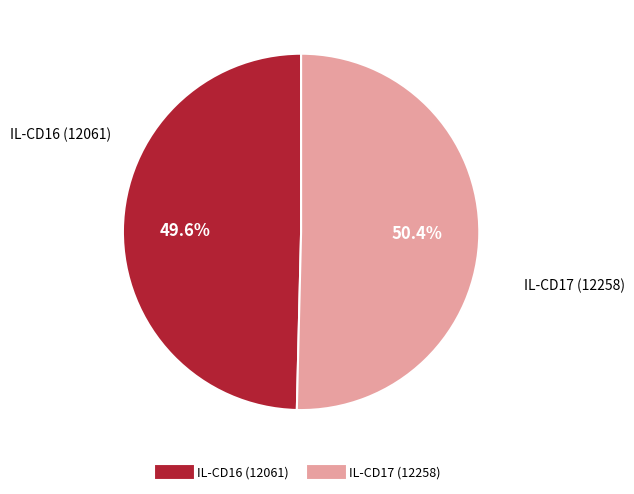

What percentage is the IL-CD16 (12061) slice, to the nearest percent?

50%